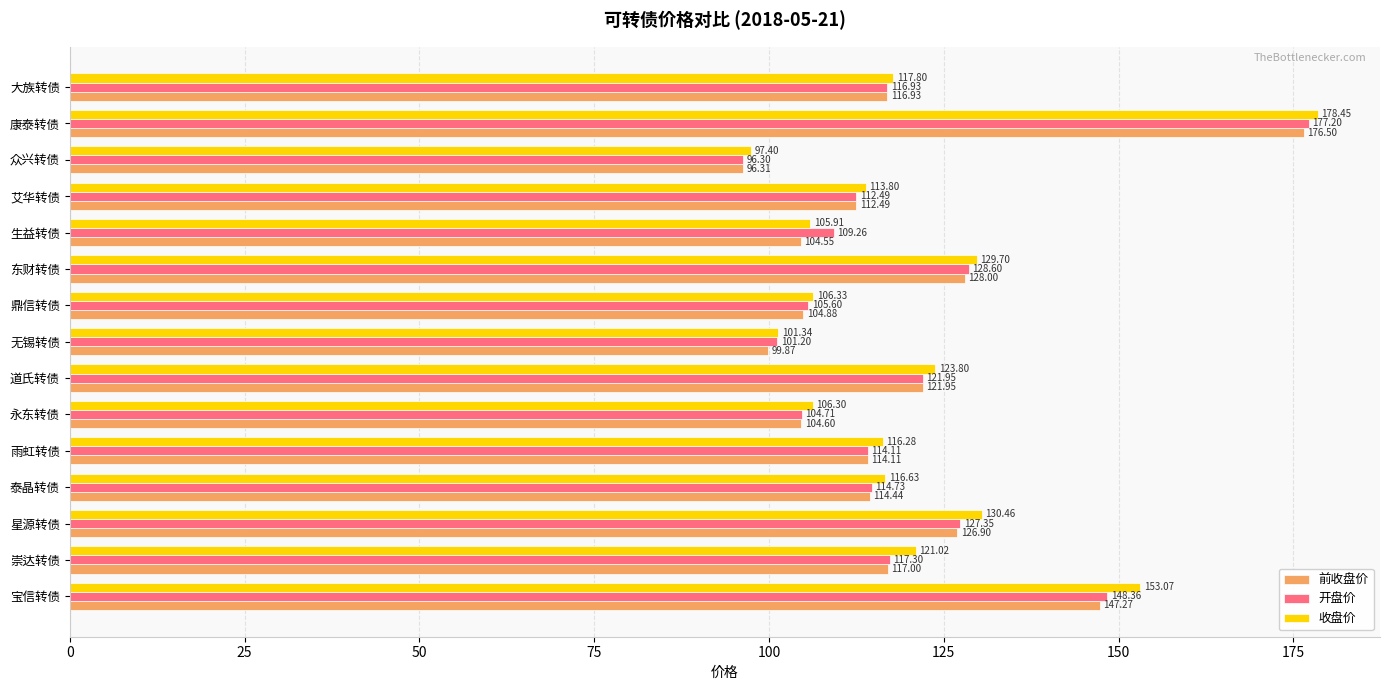

What is the difference between the 前收盘价 values at 无锡转债 and 宝信转债?

47.4